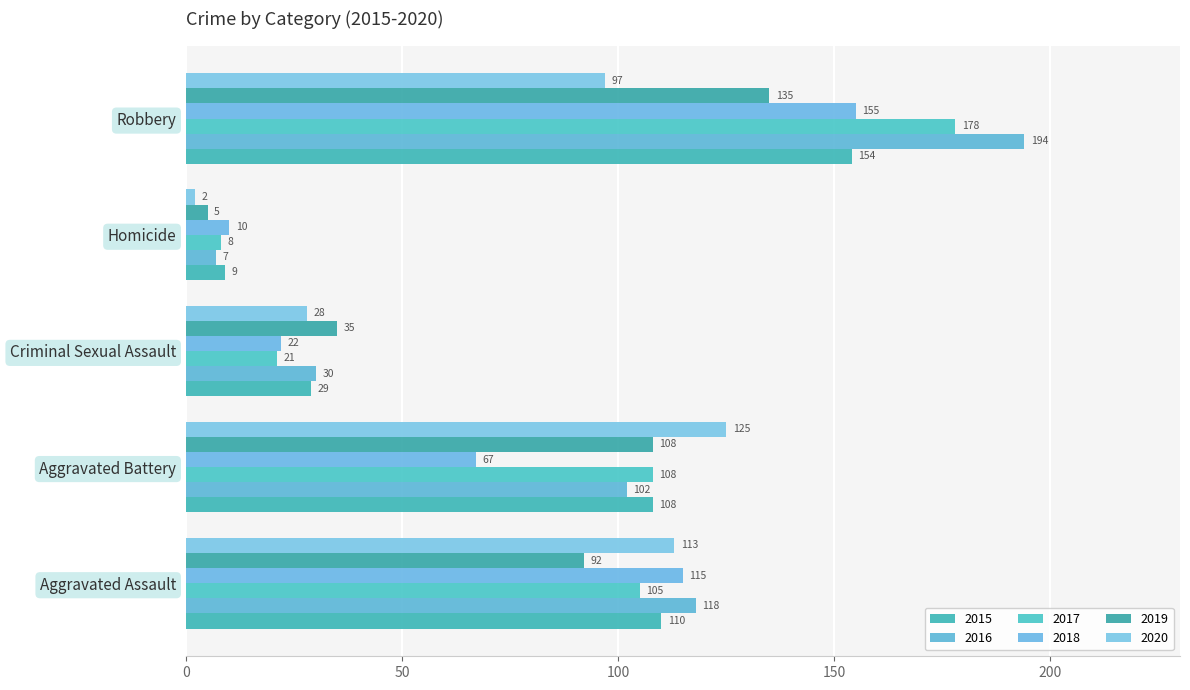

How many data points in 2018 are less than 67?

2